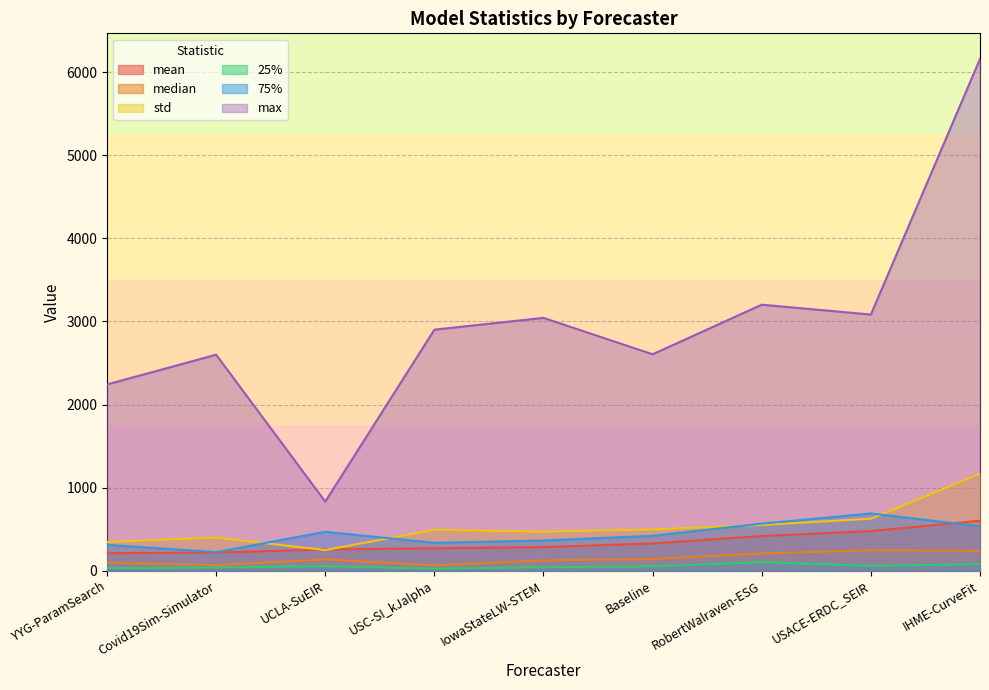

Reading right to left, what are all the values shown in this chart?

mean: 602.4	476.9	418.0	328.5	284.1	270.6	256.8	218.7	211.0
median: 239.9	245.6	208.8	140.3	125.0	64.0	136.5	68.1	97.3
std: 1167.3	626.1	551.5	497.0	470.9	493.5	249.1	399.7	346.8
25%: 79.5	59.8	104.5	52.1	43.5	25.0	54.7	38.5	31.7
75%: 535.4	689.6	567.6	420.4	364.5	336.5	469.1	224.4	312.1
max: 6158.8	3083.0	3201.7	2605.0	3043.0	2901.0	832.5	2599.9	2241.8